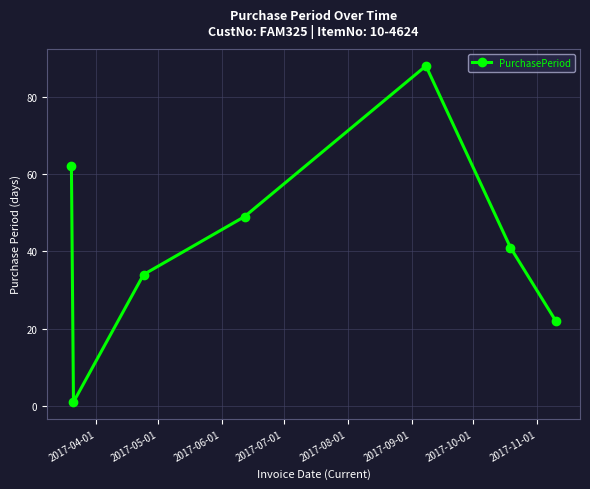

What is the greatest value displayed?

88